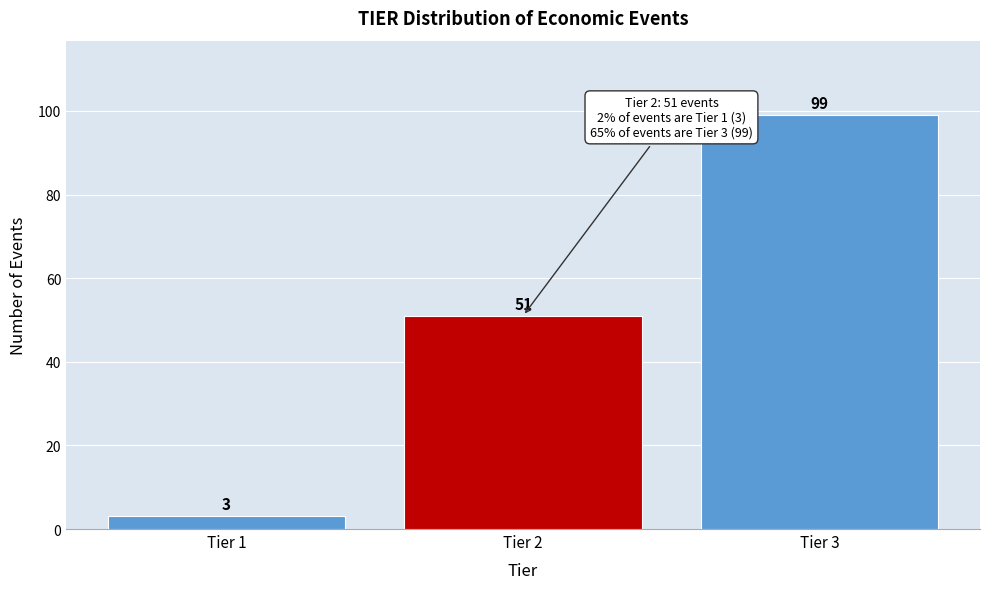

Reading left to right, what are all the values shown in this chart?

3	51	99